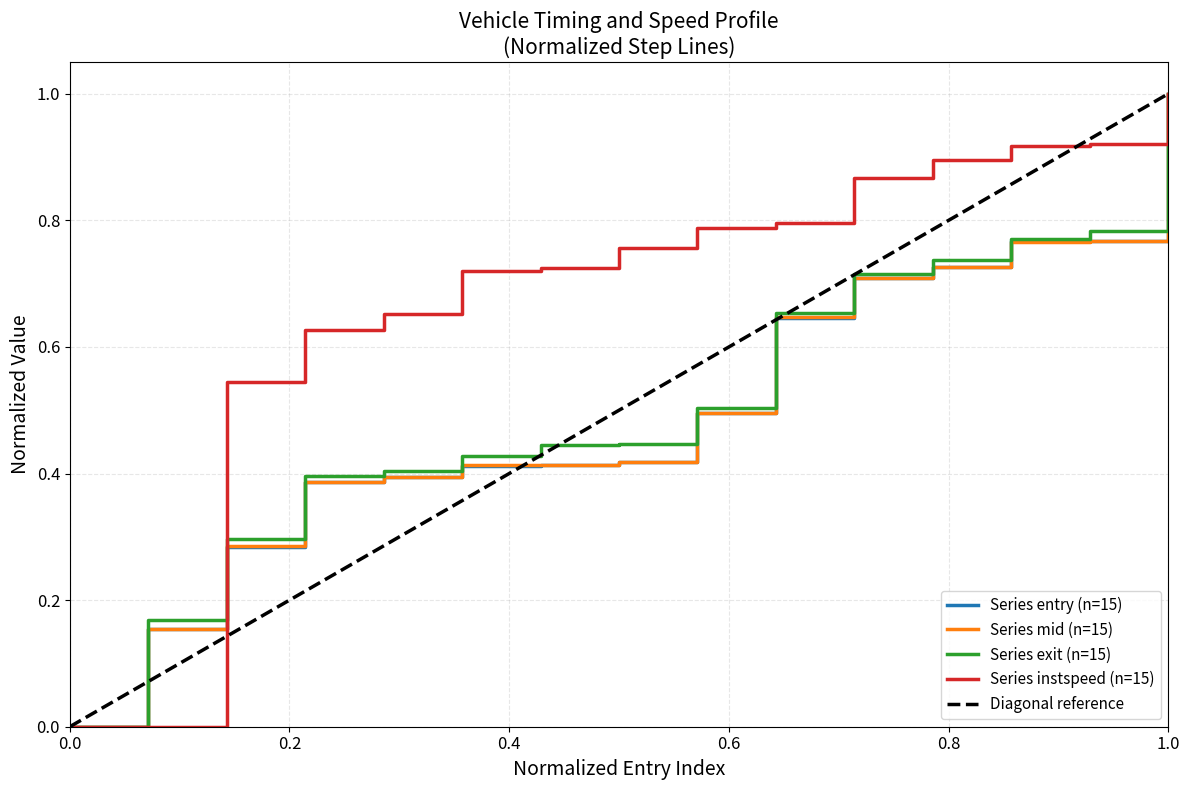

What is the maximum value for Series entry (n=15)?

1.0